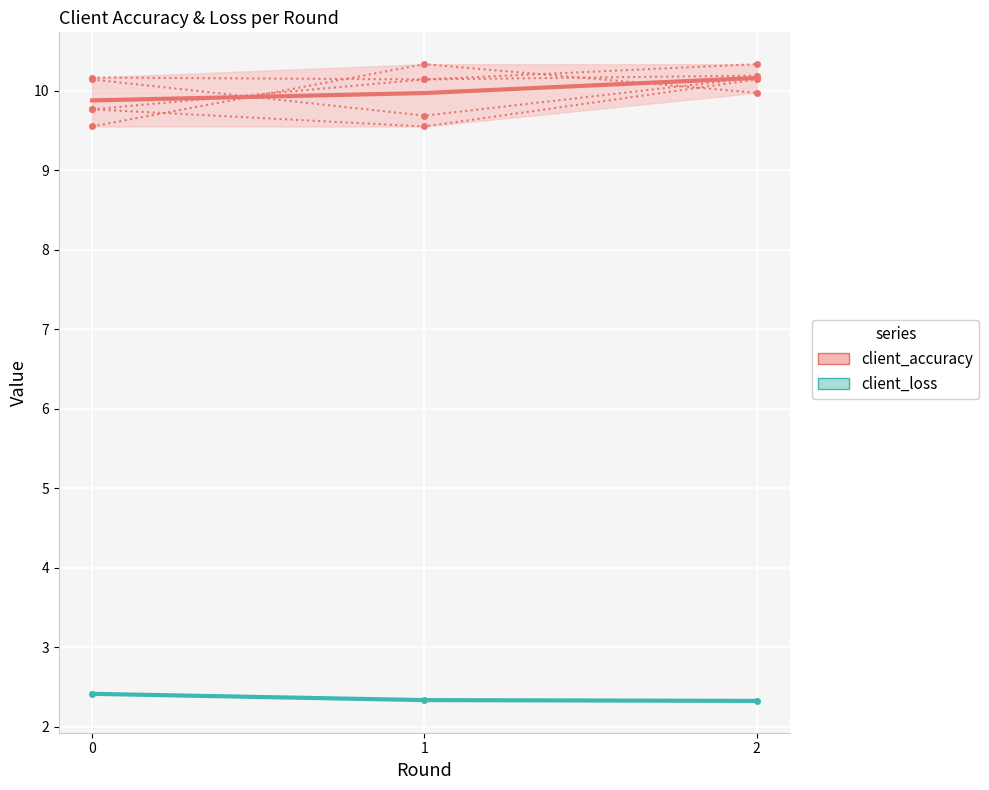

True or false: client_accuracy_0 has a value of 3.0 at 1.

False